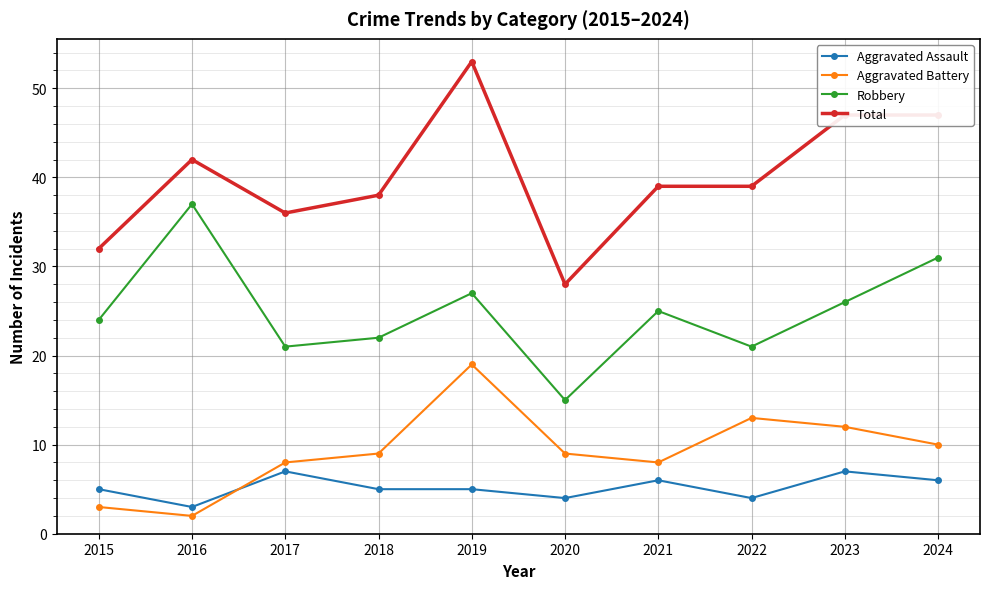

How many data points does each series have?

10